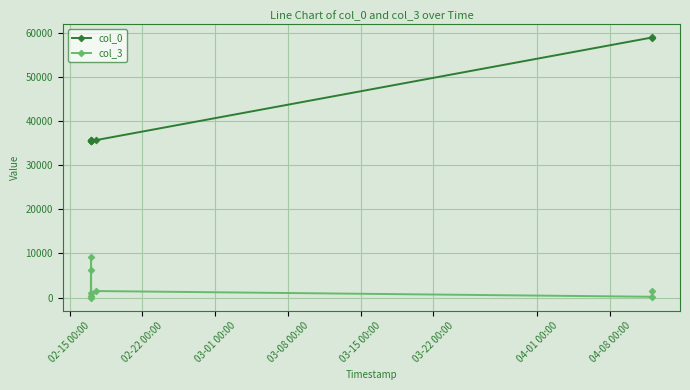

Which series has the widest spread of values?

col_0